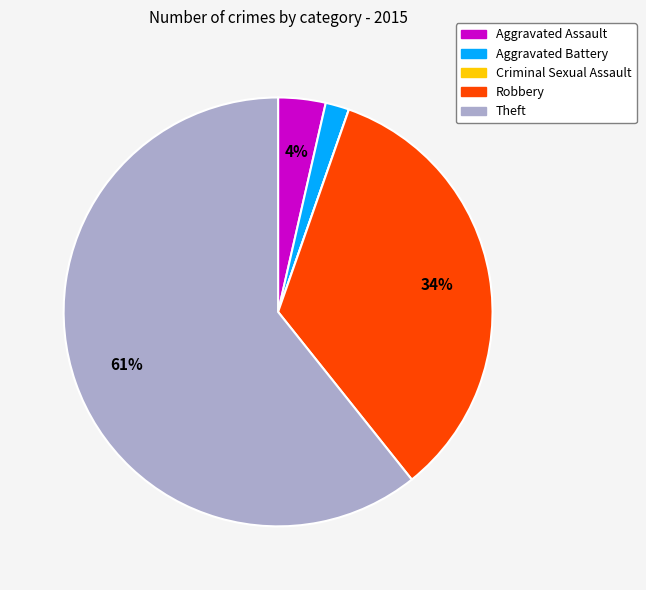

Is the sum of Robbery and Aggravated Battery greater than half?

No